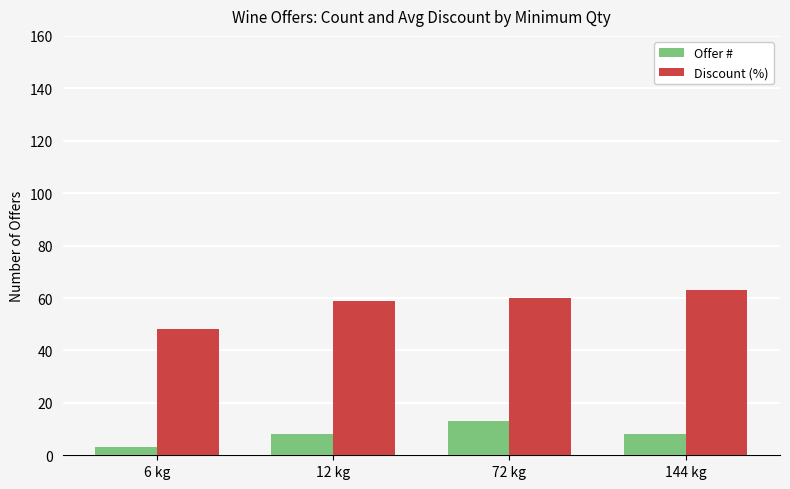

What is the label of the 4th bar from the right?

6 kg